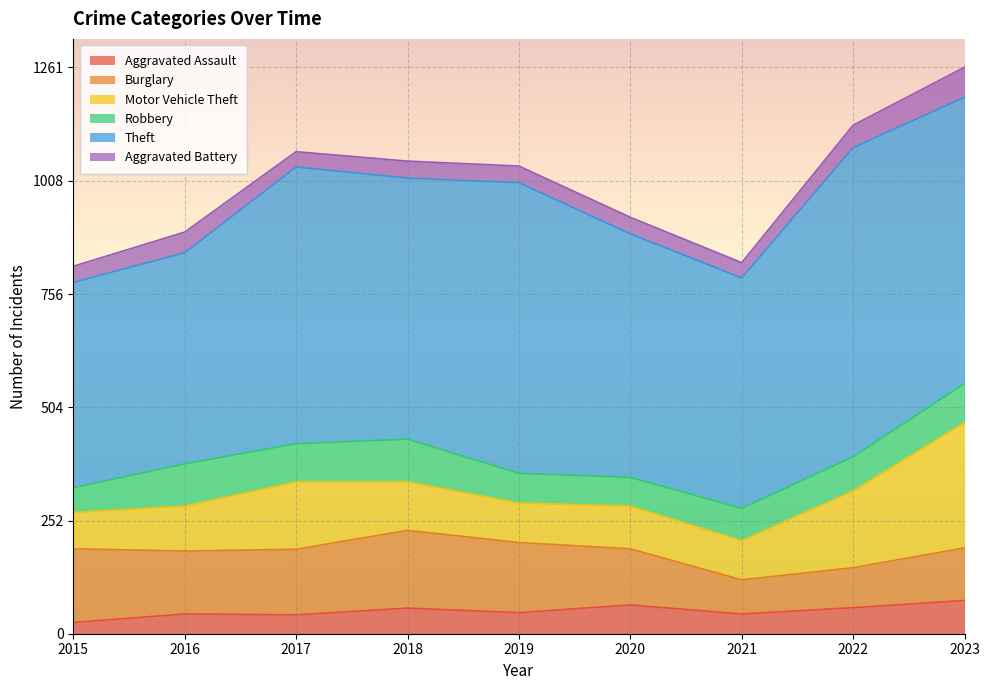

True or false: Motor Vehicle Theft has more than 1 points higher than both neighbors.

True